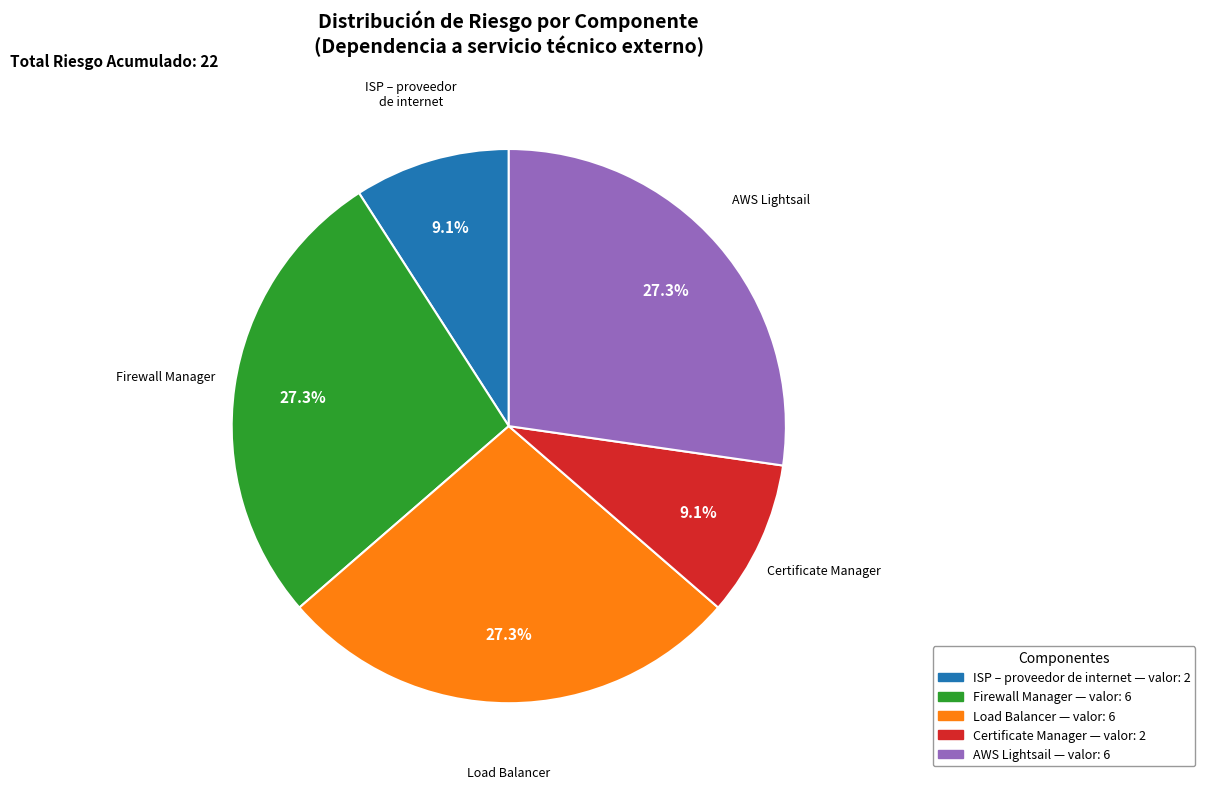

Is there a majority slice in this chart?

No